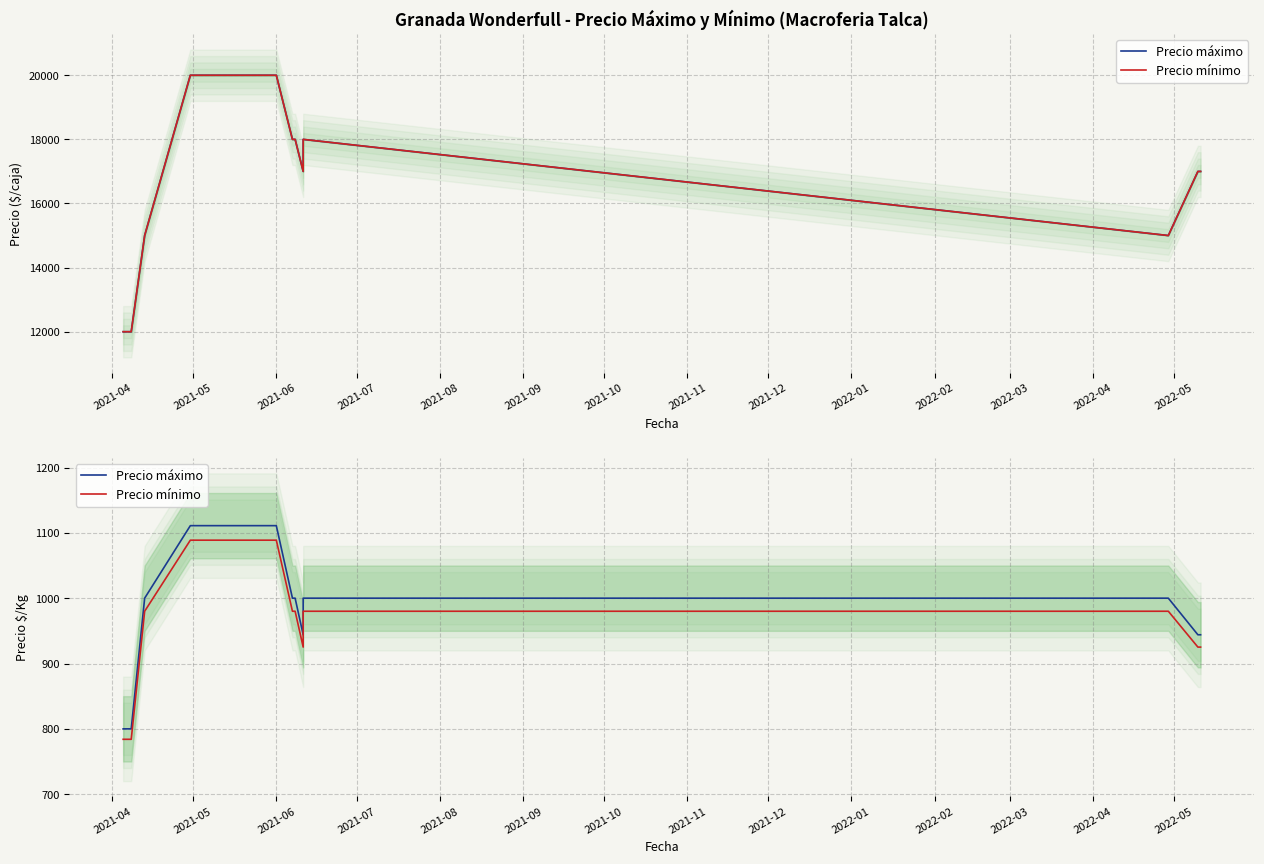

True or false: Precio mínimo and Precio máximo intersect in this chart.

False